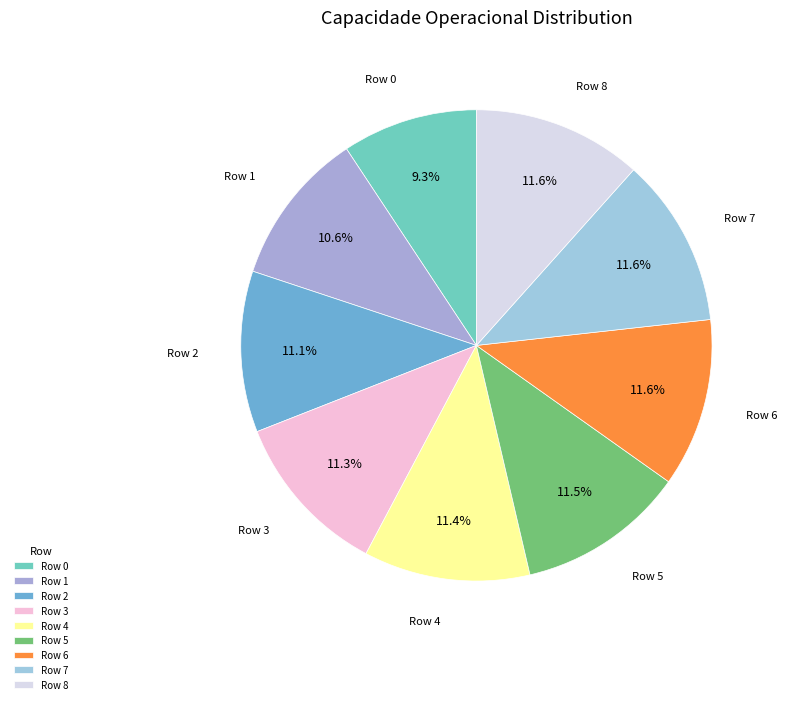

How many segments does this pie chart have?

9